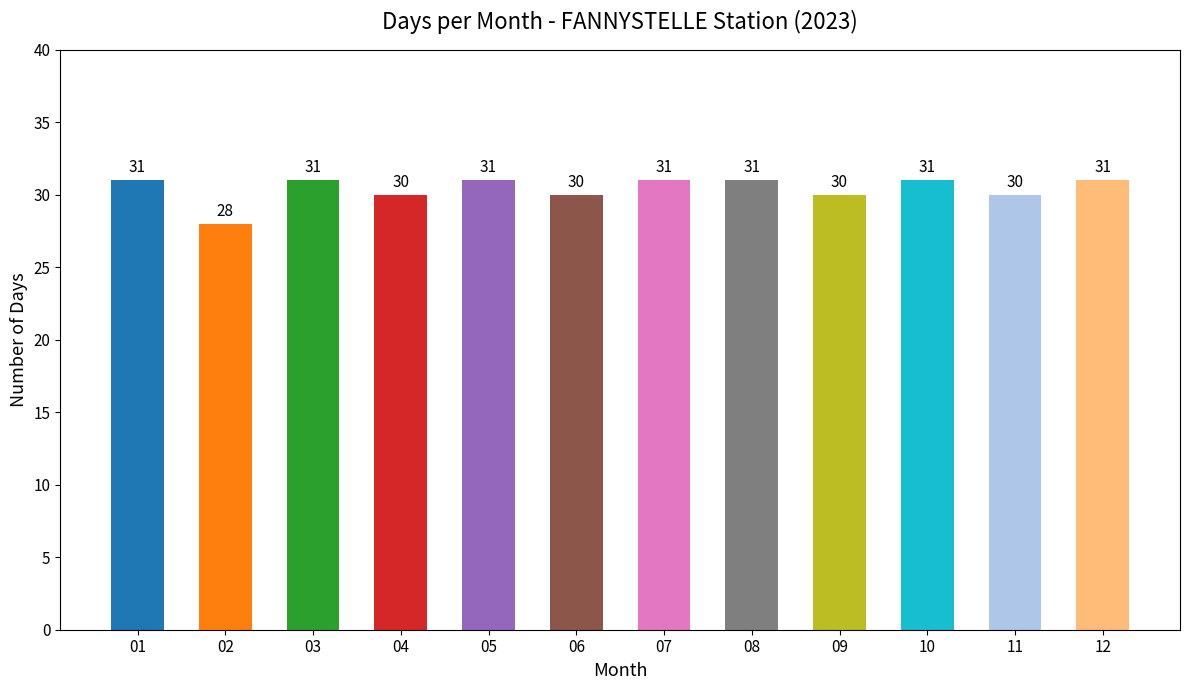

What is the minimum value shown in the chart?

28